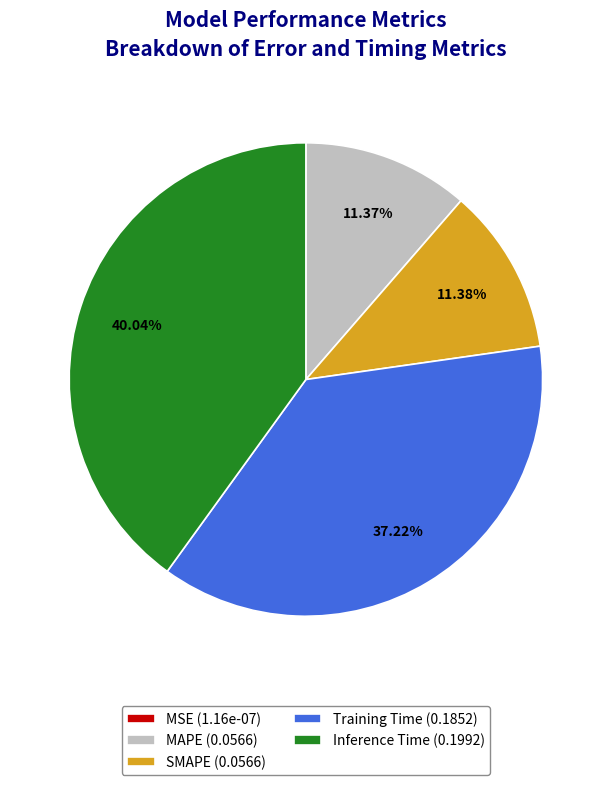

True or false: Training Time accounts for 31% of the total.

False